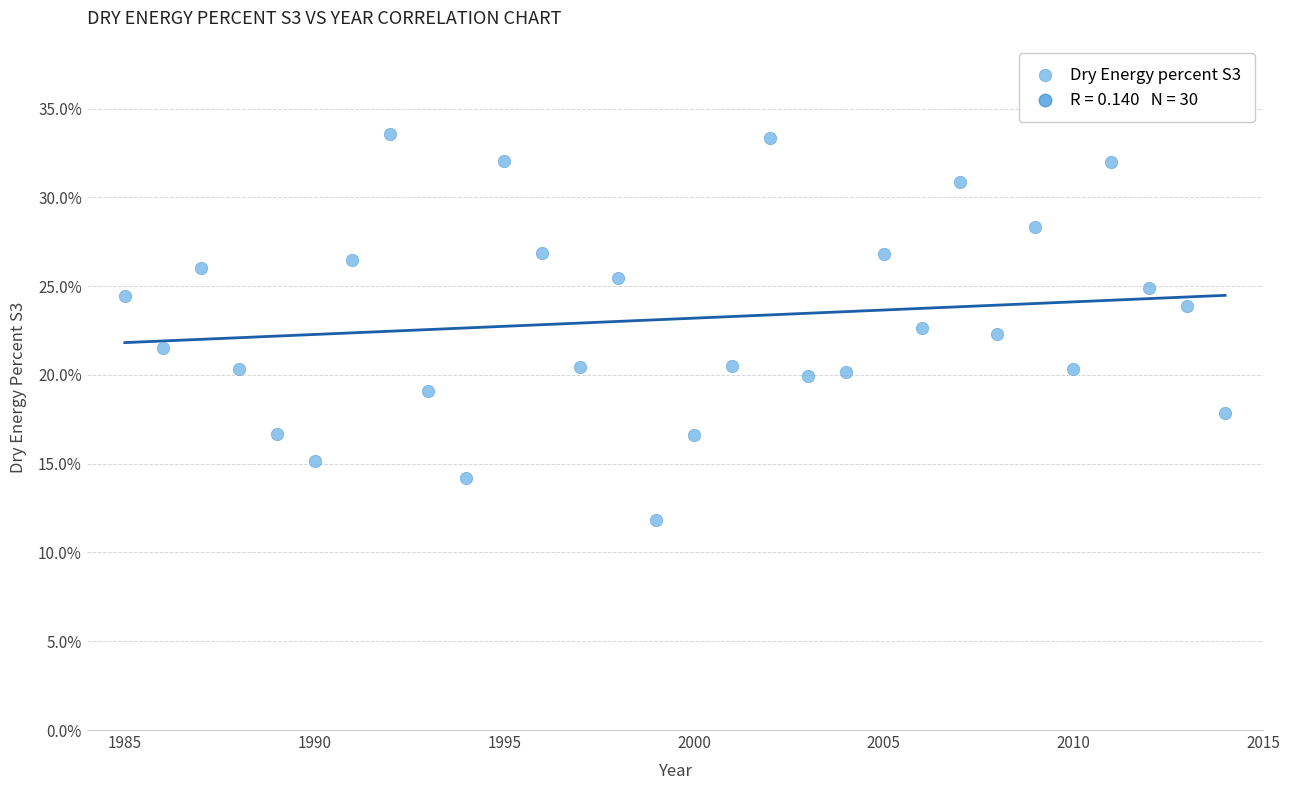

What is the range of Y values (max minus min)?

21.7